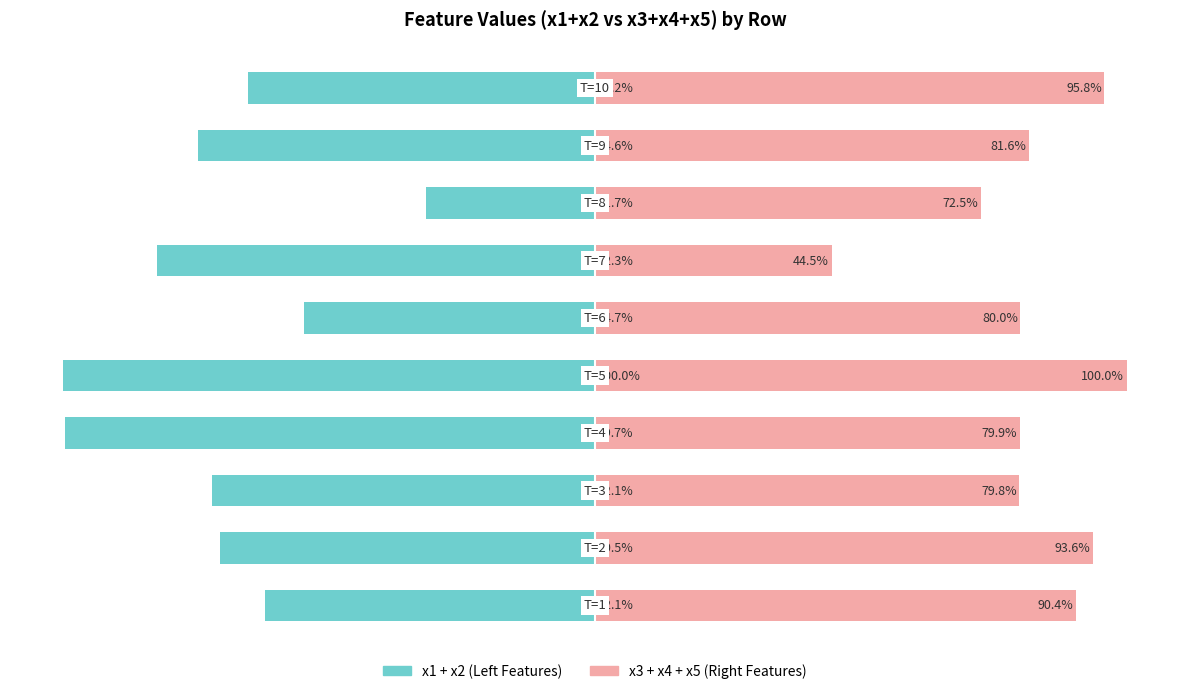

What is the average value of the x3+x4+x5 (right features) series?

81.8